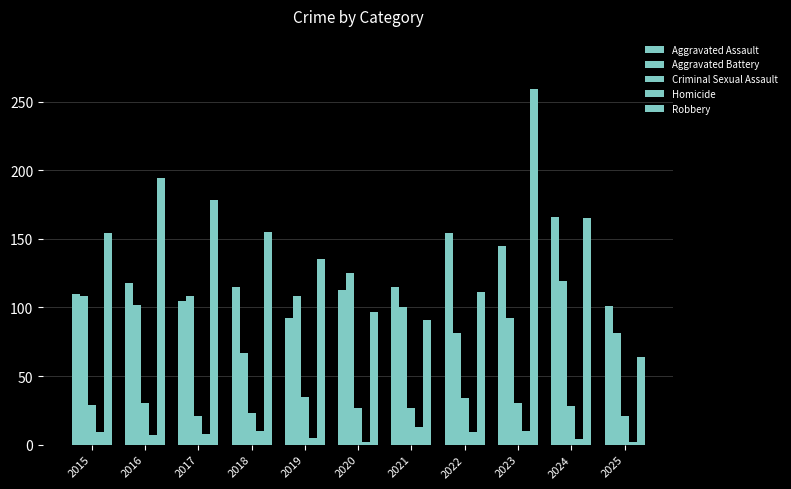

How many bars are there in each group?

5